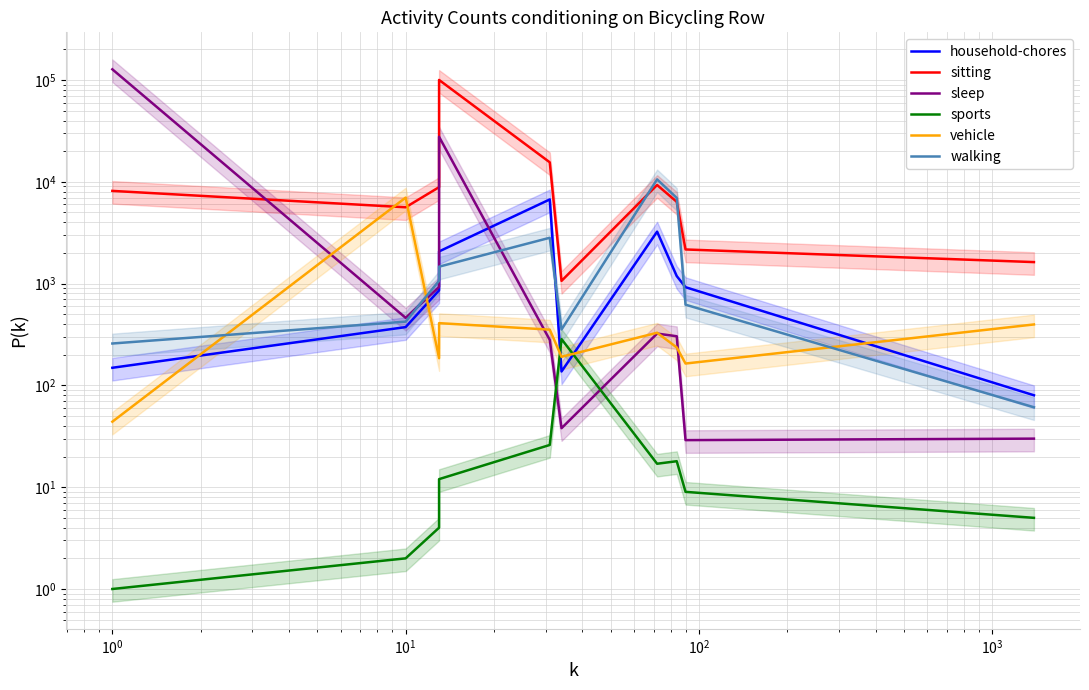

True or false: sports has more than 0 interior local peaks.

True